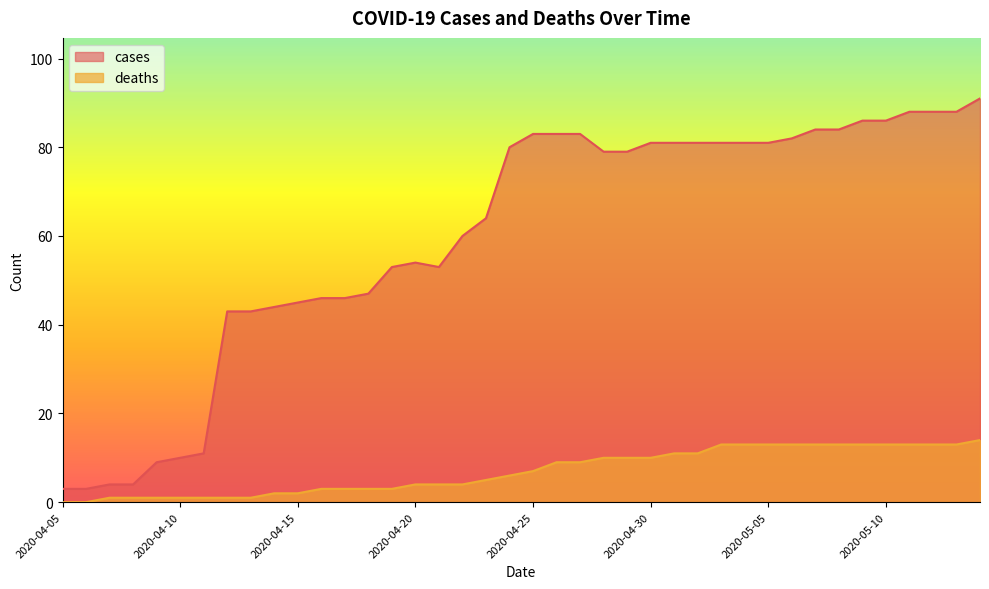

What is the average value of the deaths series?

7